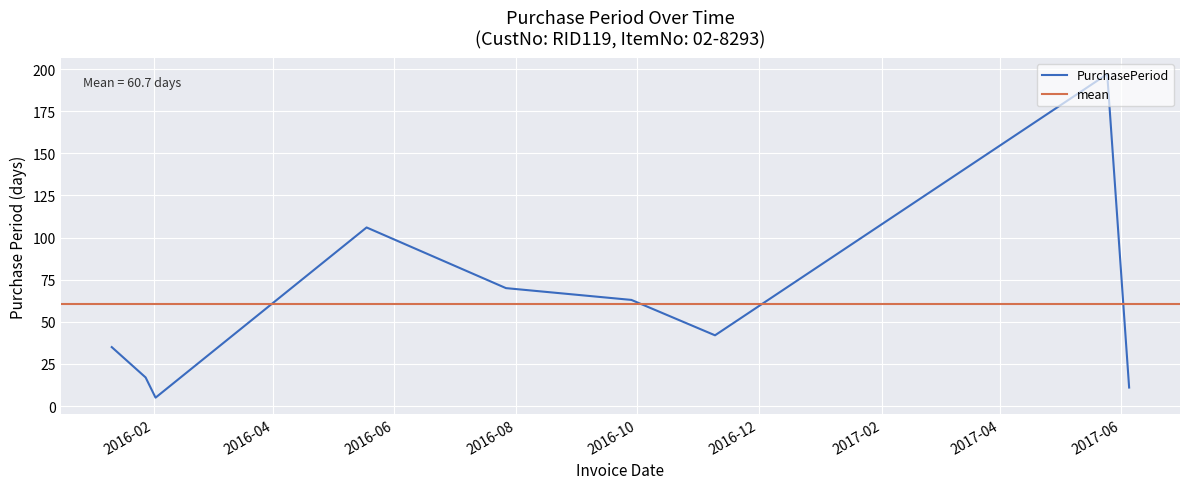

Approximately how many times larger is the value at 2016-02-02 compared to 2016-01-11?

0.1